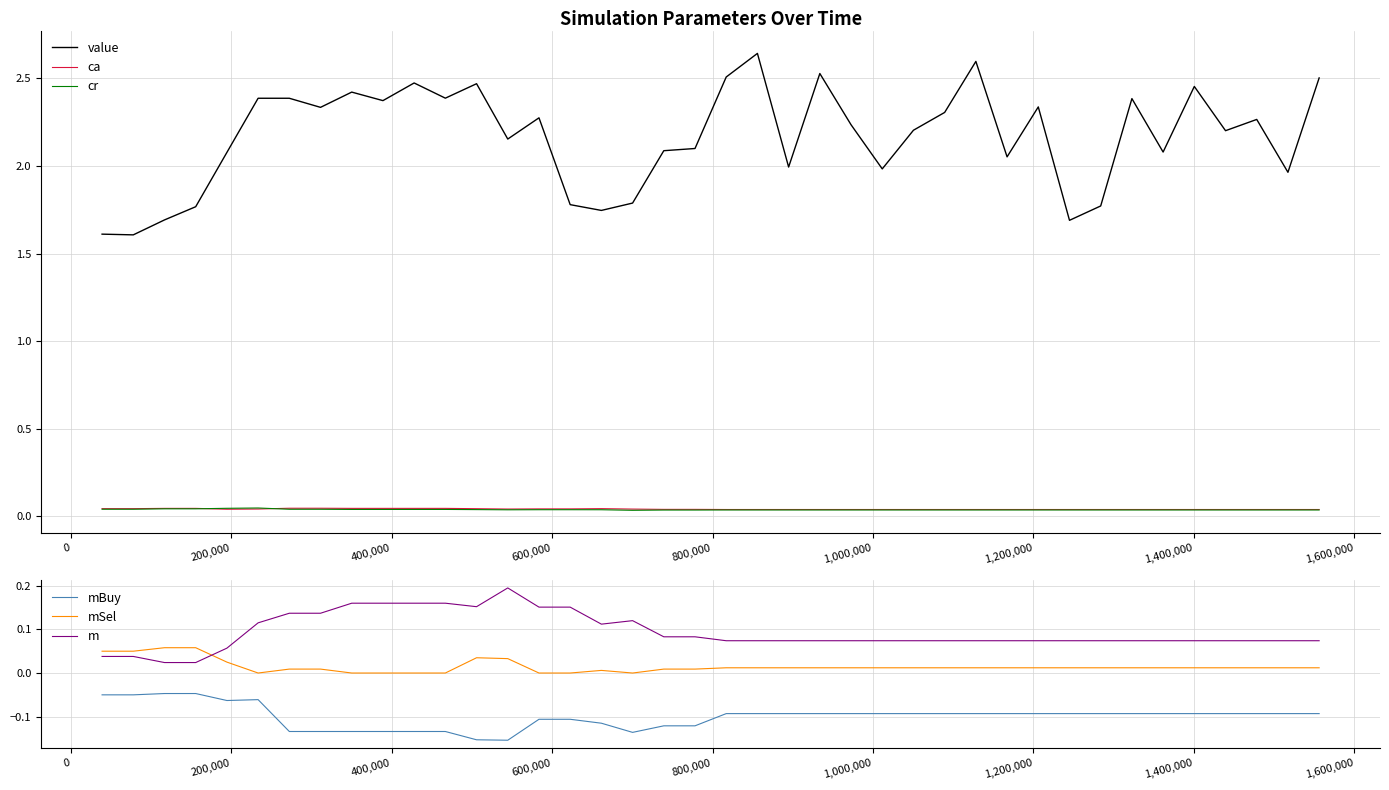

True or false: mBuy and value intersect in this chart.

False